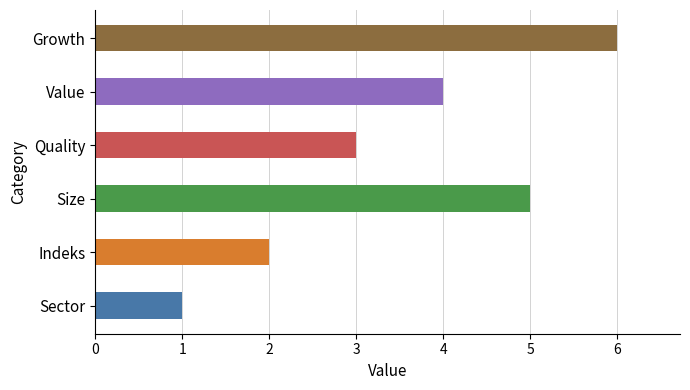

What is the minimum value shown in the chart?

1